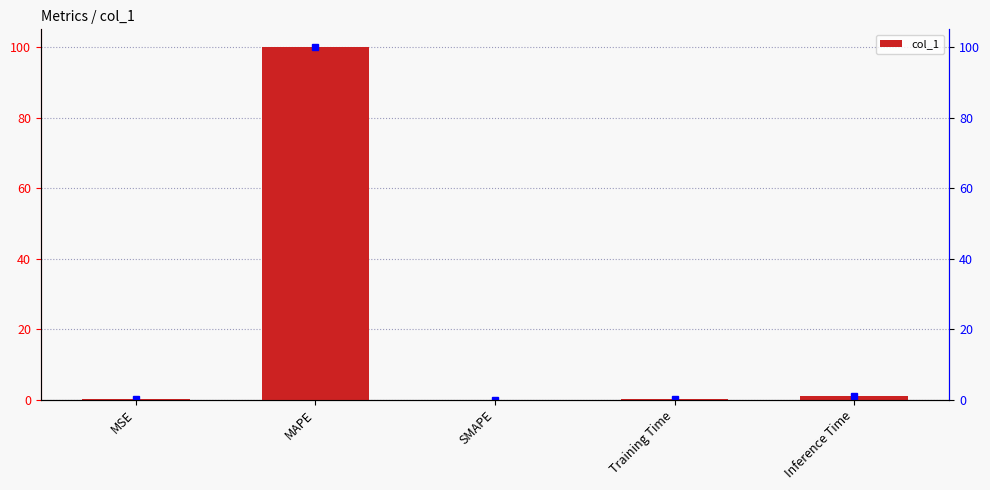

Count the number of categories in the chart.

5